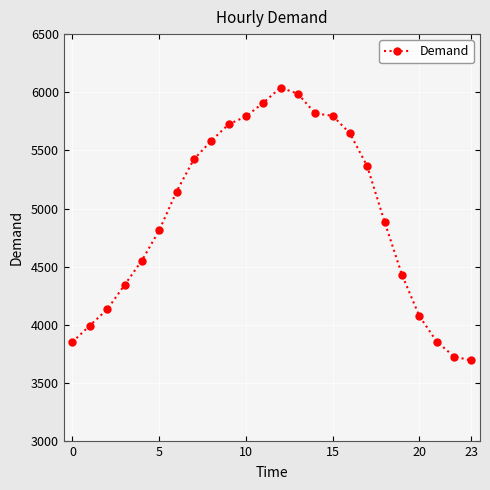

What is the average value?

4941